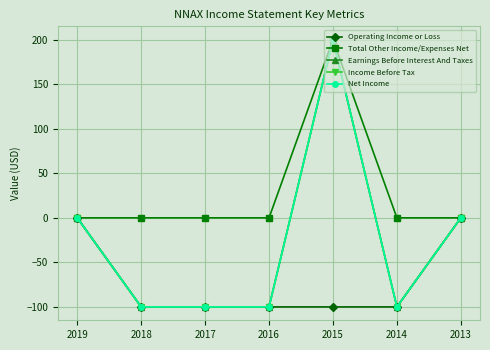

What is the sum of all Income Before Tax values?

-200